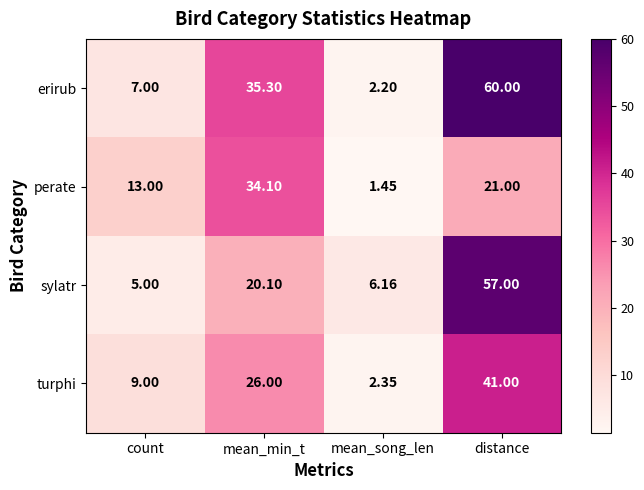

At which category does the chart reach its peak across all series?

distance